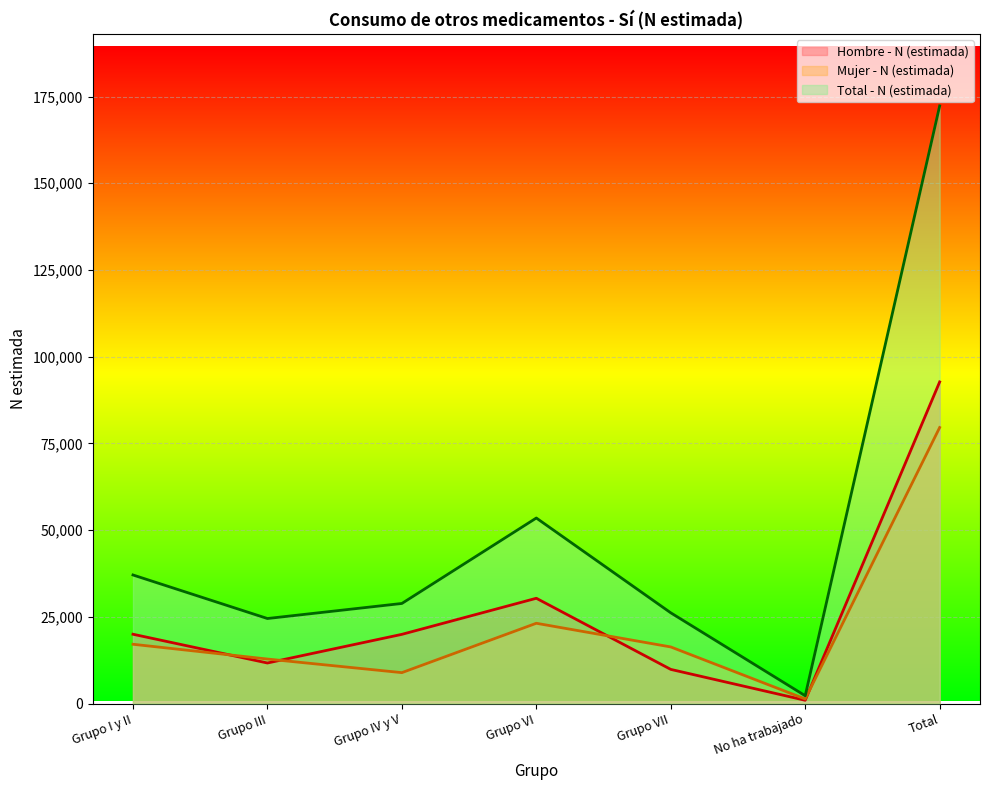

Count the number of categories in the chart.

7